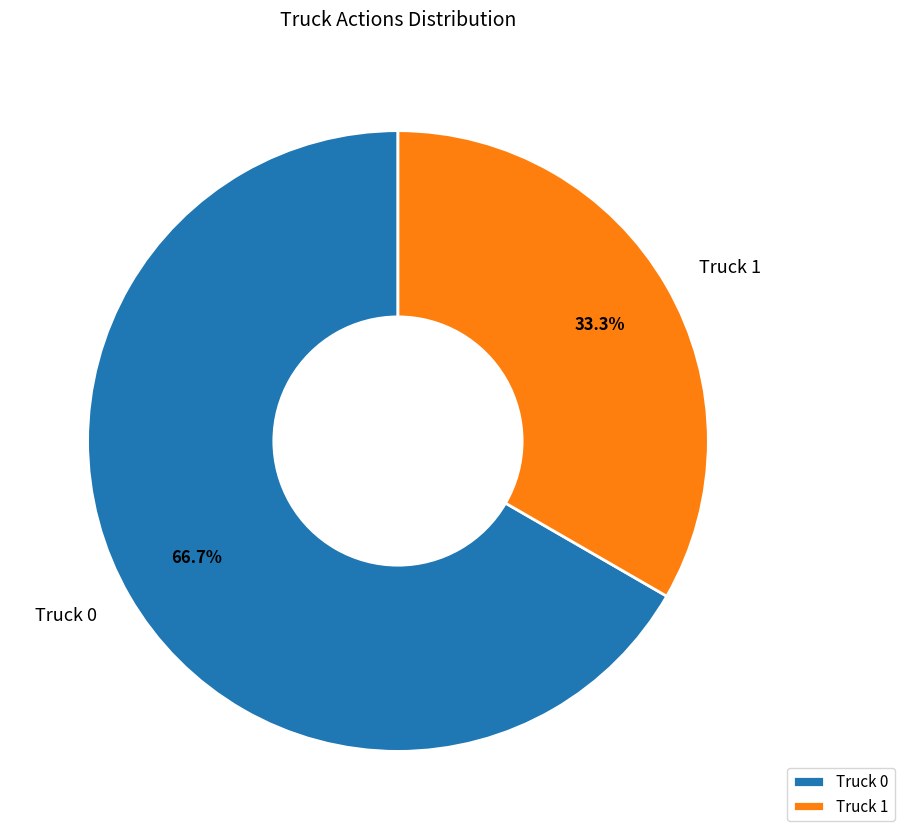

What is the smallest slice in the pie chart?

Truck 1